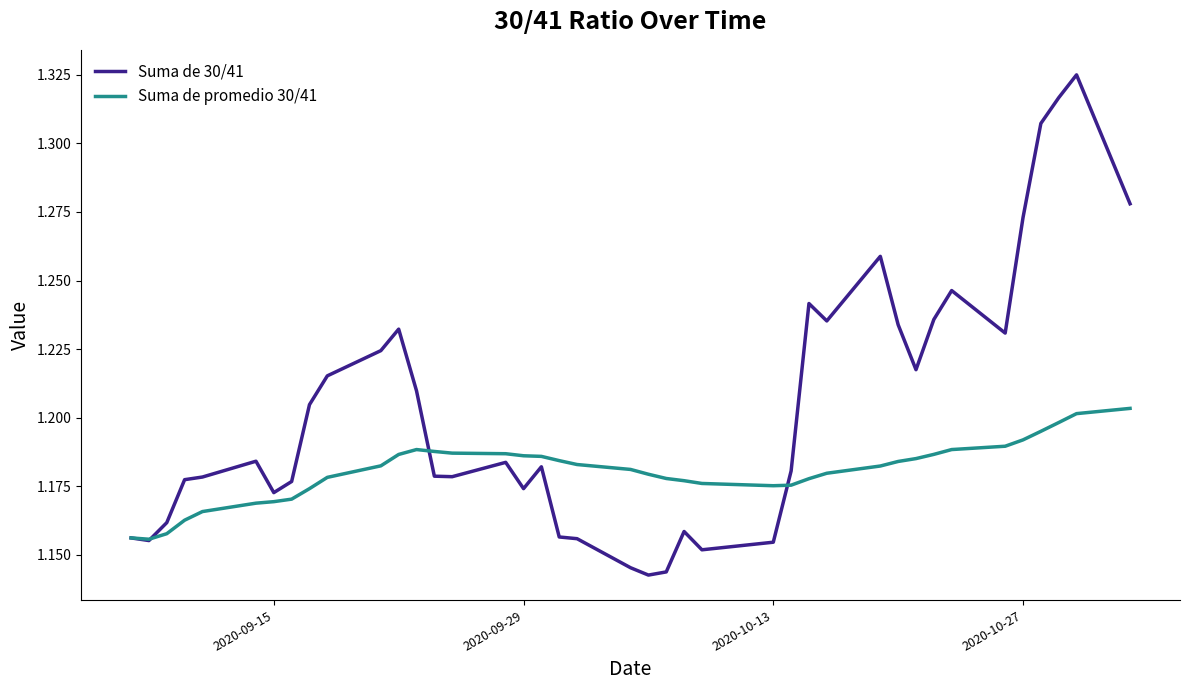

Which series has the largest total across all categories?

Suma de 30/41